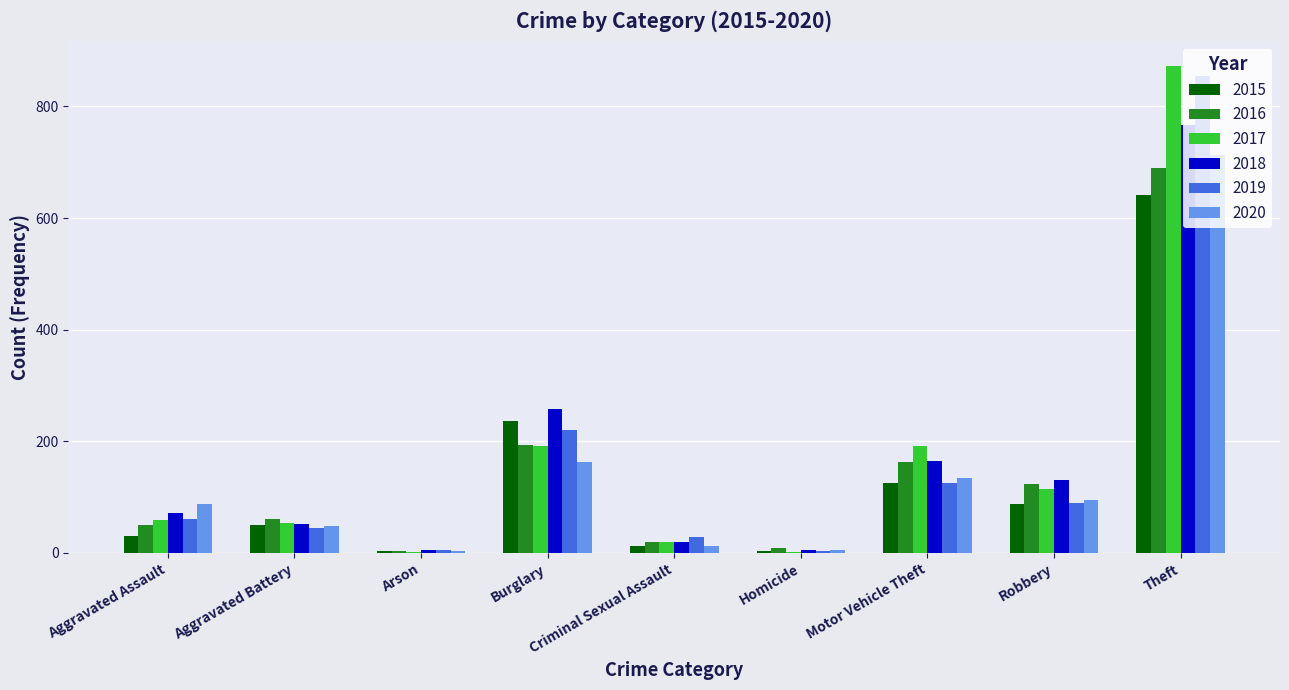

Is it true that 2017 equals 873 at Theft?

True